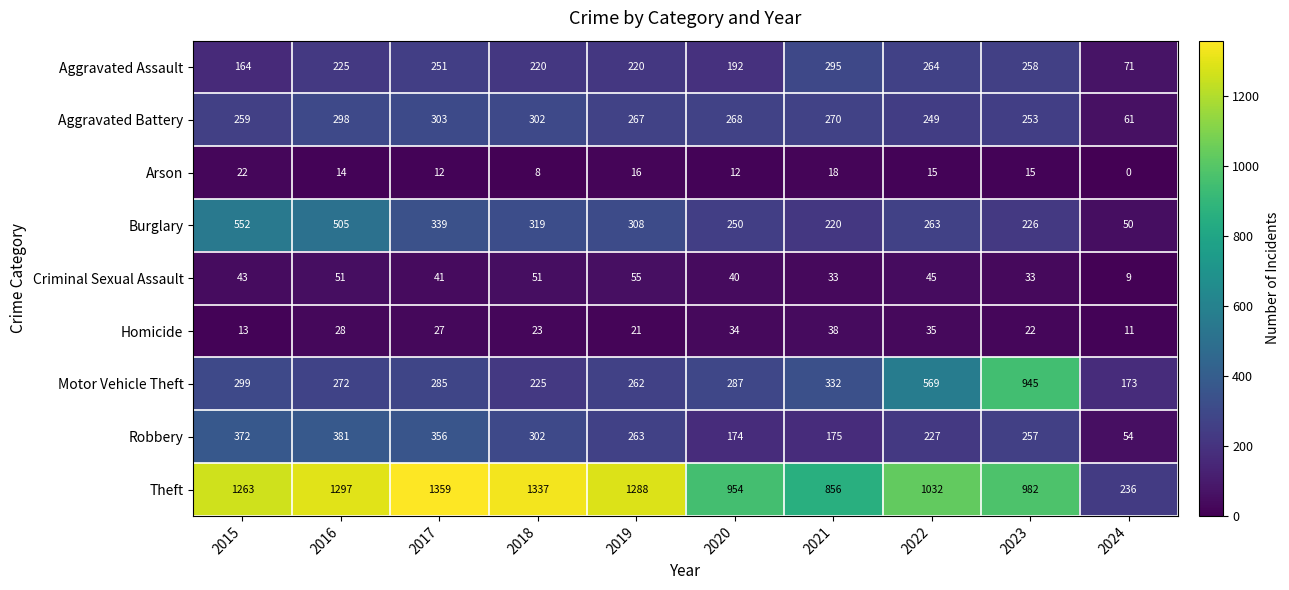

Is it true that Robbery equals 257 at 2023?

True